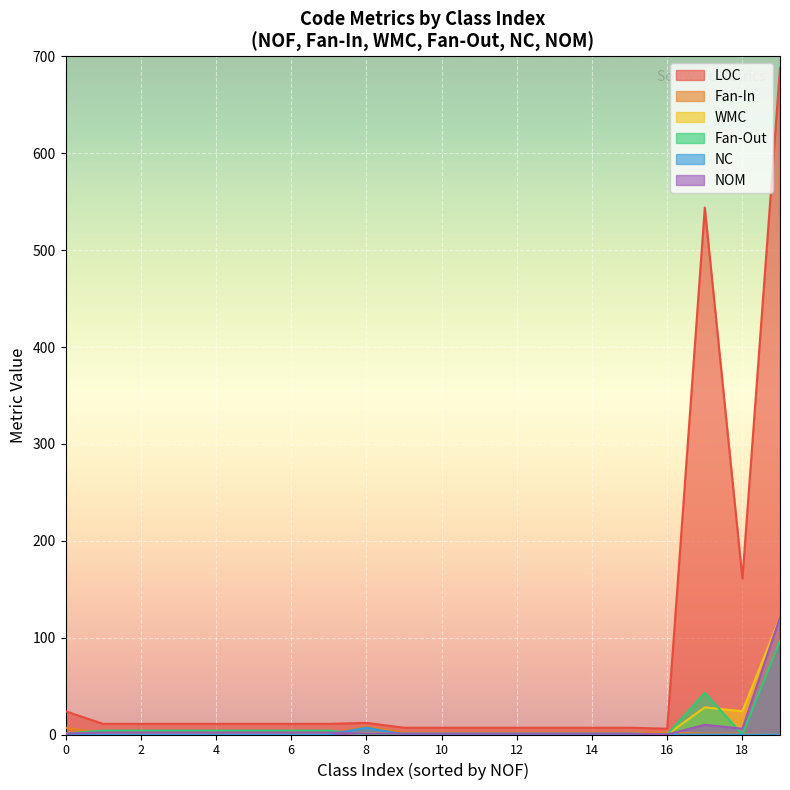

Which has a higher value, 12 or 7?

7